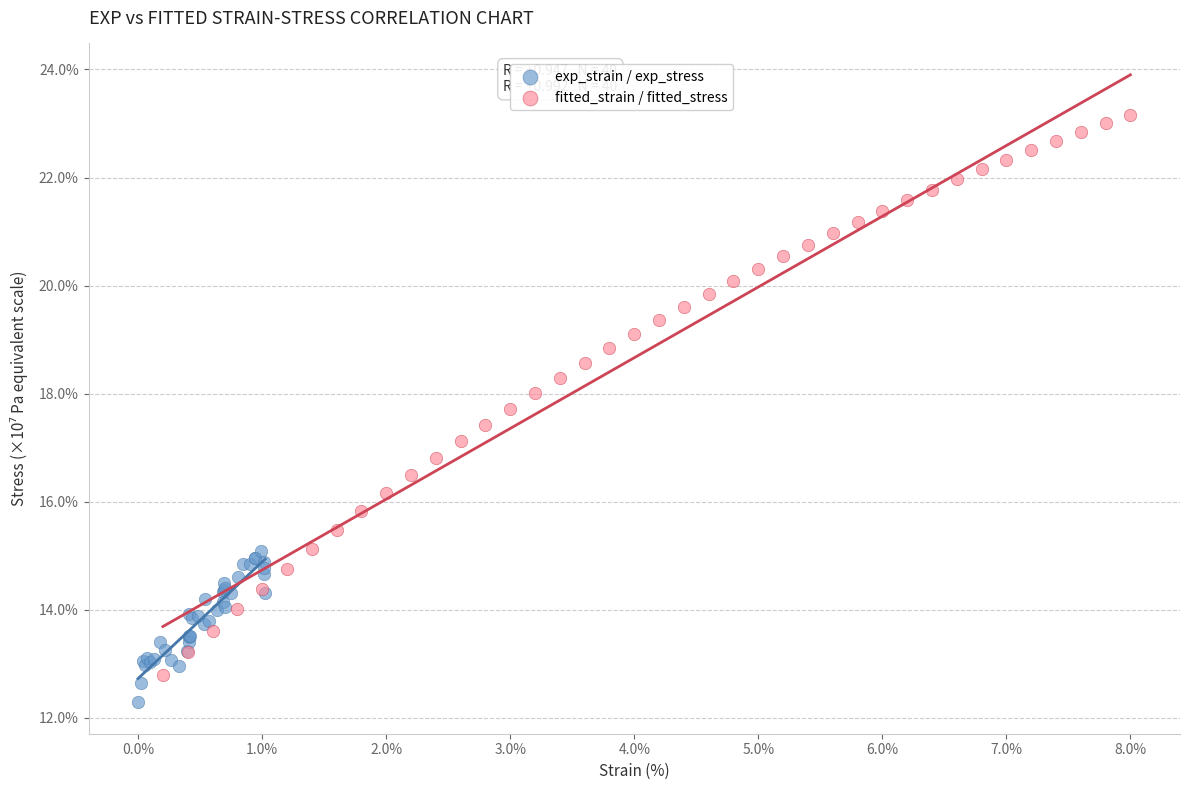

Which series has the widest spread of Y values?

fitted_strain / fitted_stress